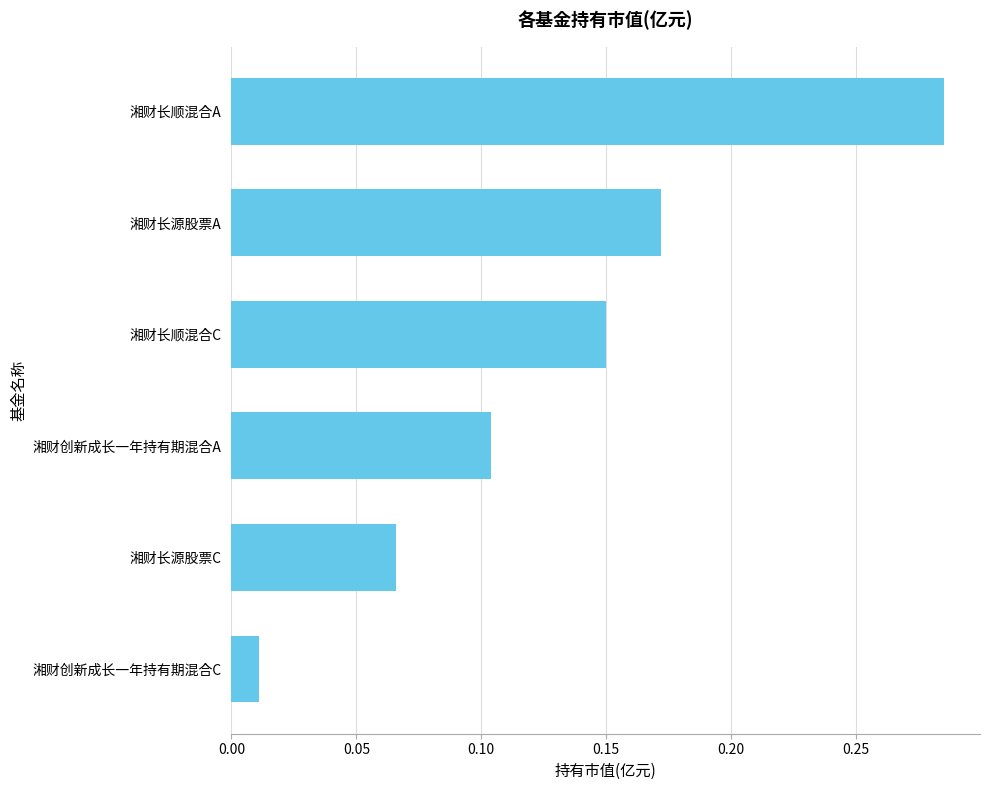

How many bars are there in total?

6